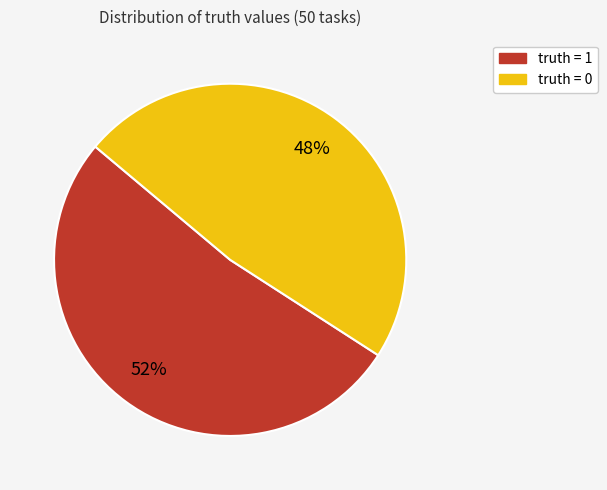

Which category has the biggest portion of the pie?

truth = 1